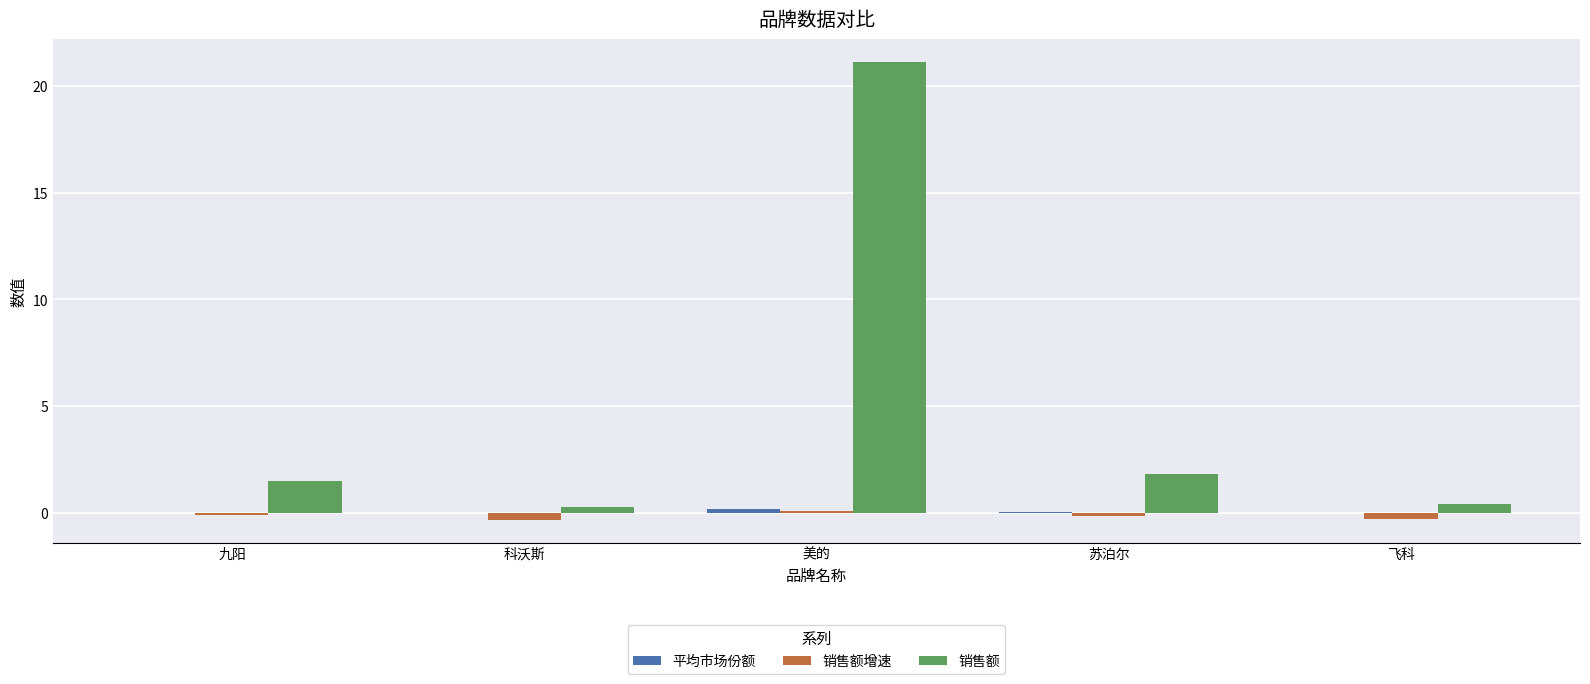

At which label does 销售额 reach its peak?

美的